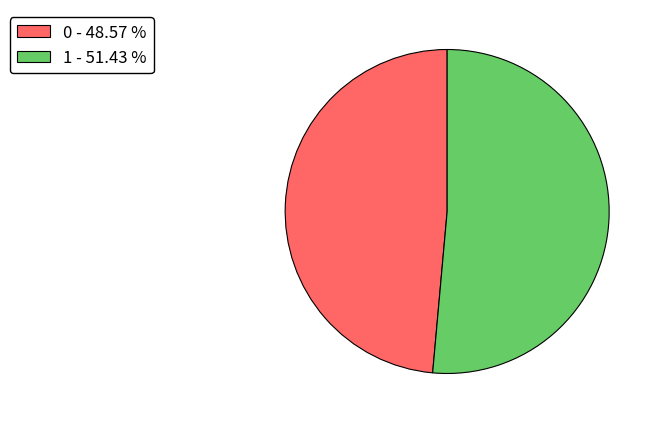

How many segments does this pie chart have?

2